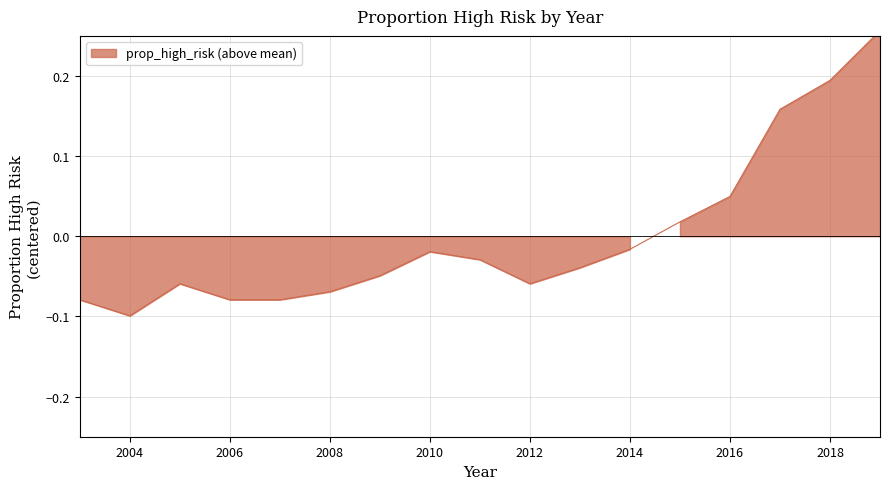

What is the difference between the maximum and second lowest values?

0.3